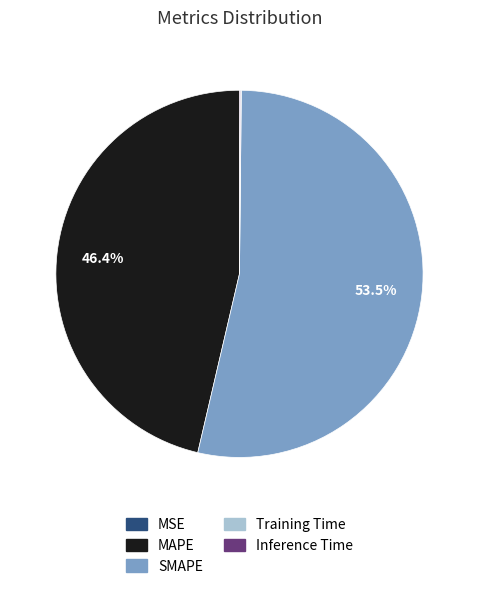

Approximately how many times larger is the value at SMAPE compared to MAPE?

1.2